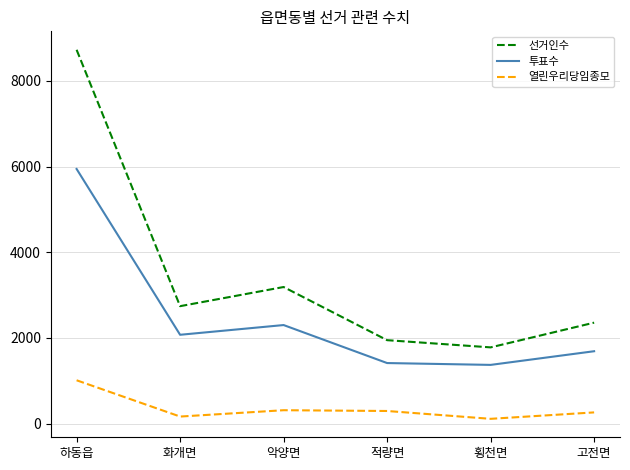

How many categories are shown in the chart?

6